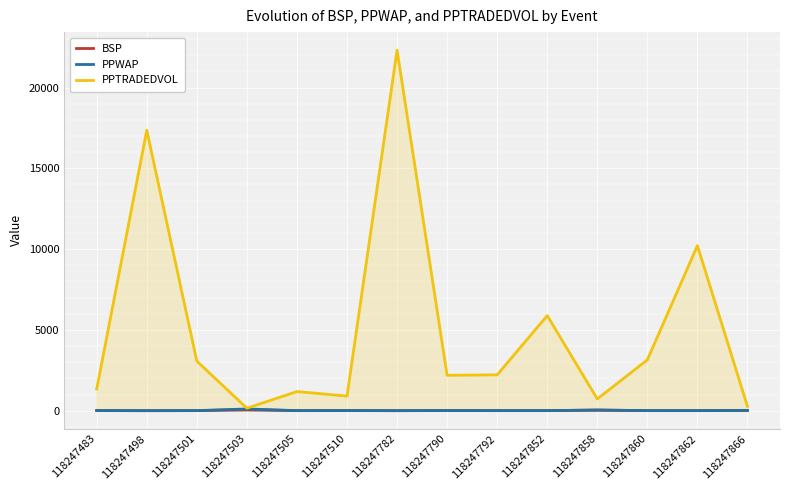

What is the total value across all series at 118247860?

3159.6